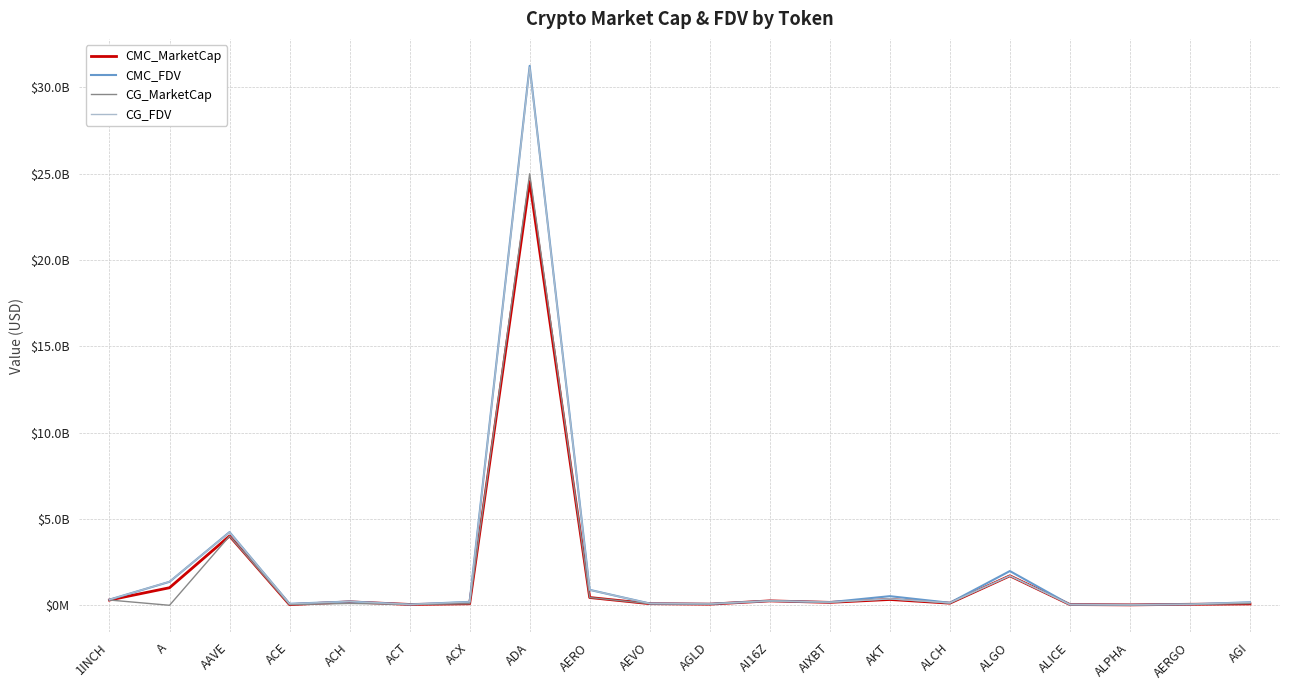

Does the chart display data point markers on the line(s)?

No